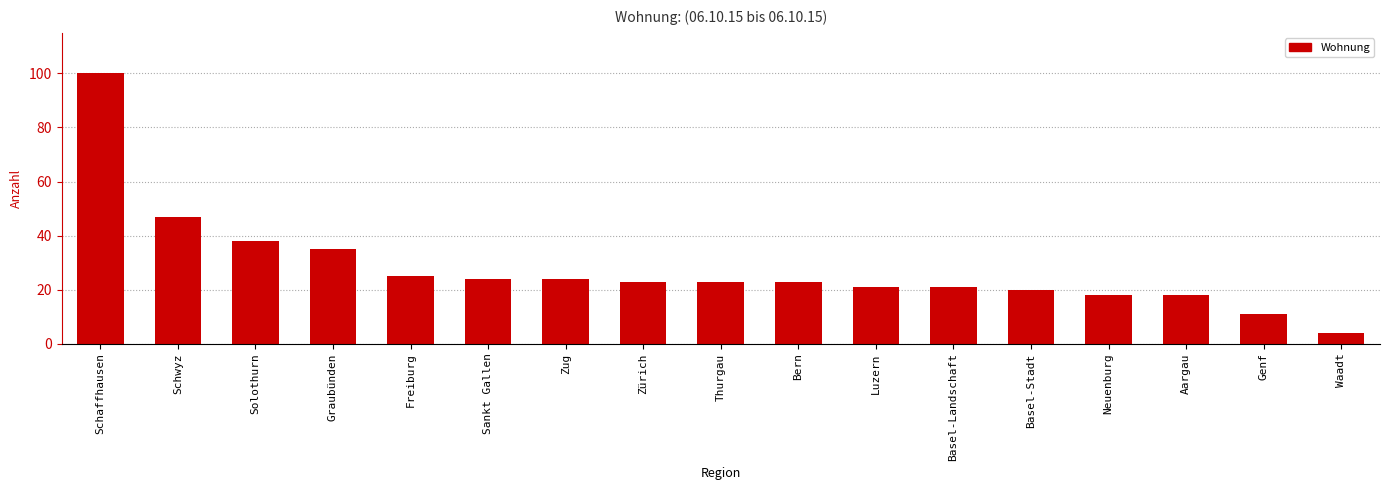

Where is the data nearest to the value 52?

Schwyz